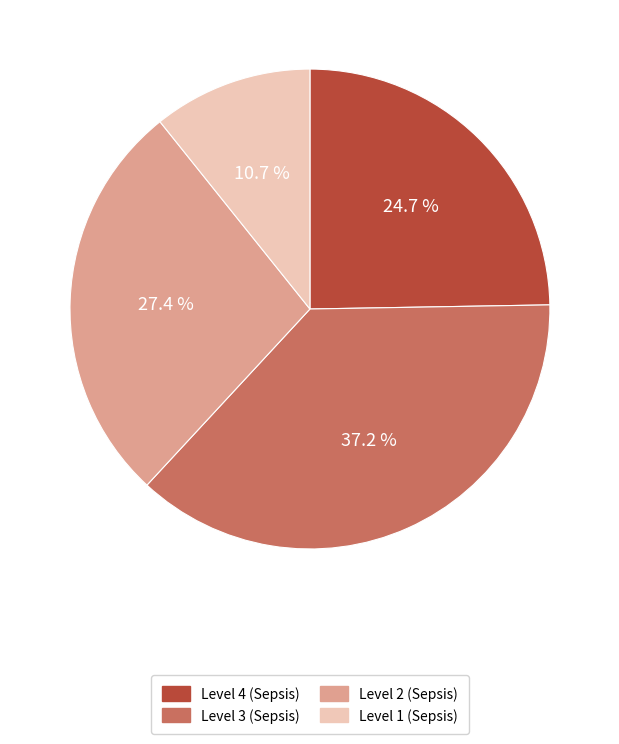

To the nearest percent, what is the difference between the largest and smallest slice percentages?

26%